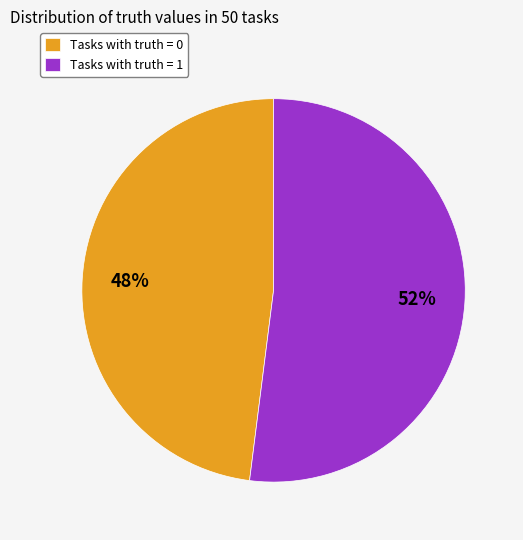

Is it true that Tasks with truth = 1 is 52% of the pie?

True